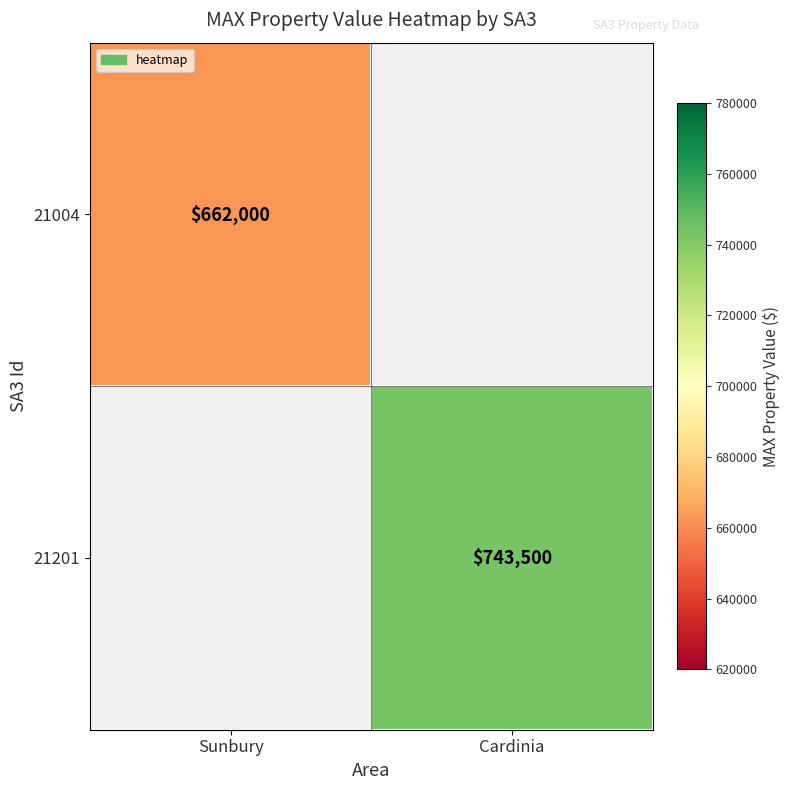

Is it true that 21004 equals 377617 at Sunbury?

False